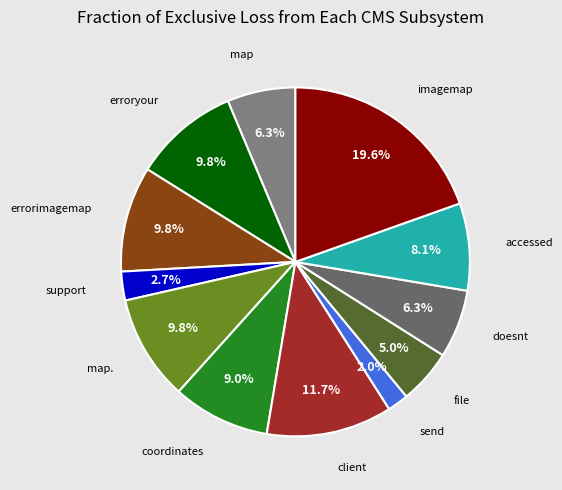

To the nearest percent, what portion does map represent?

6%